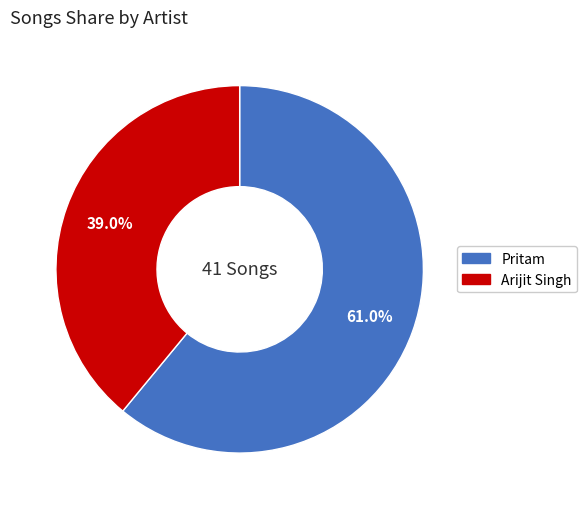

How many slices are in this pie chart?

2